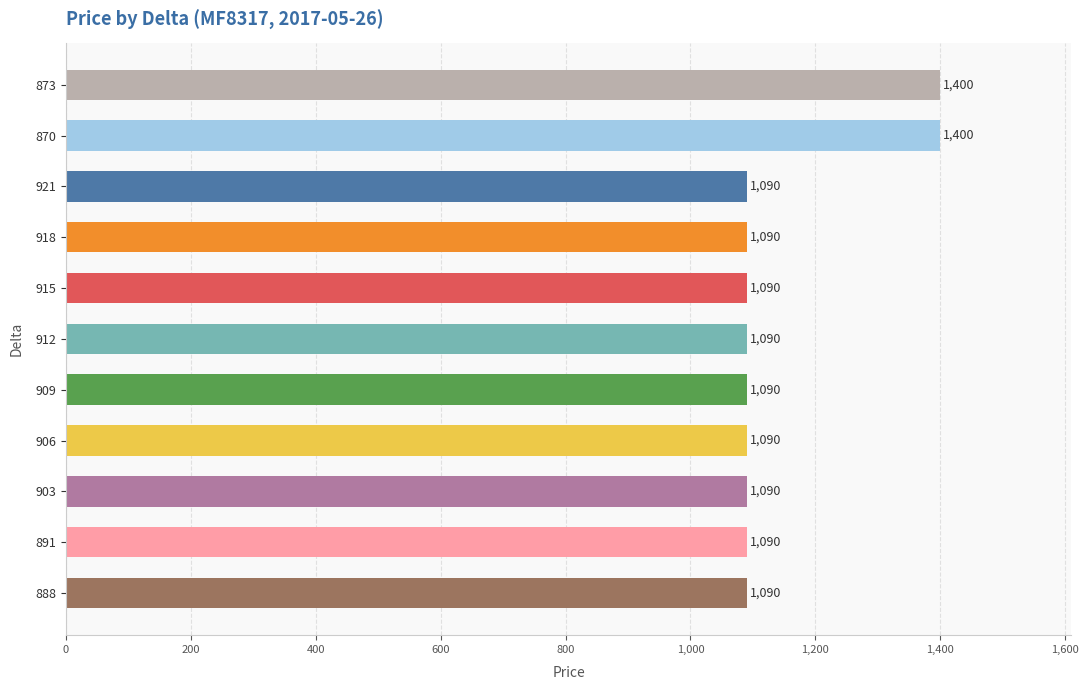

Does the chart contain stacked bars?

No